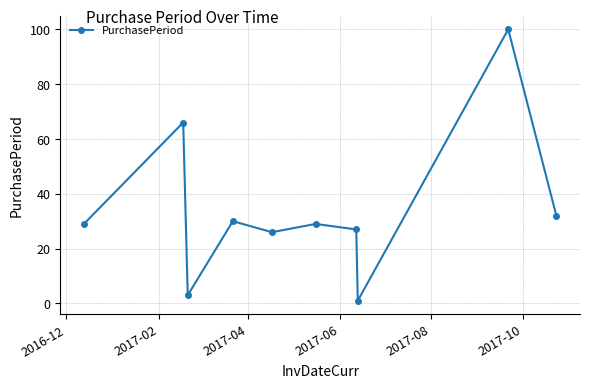

Count the number of categories in the chart.

10